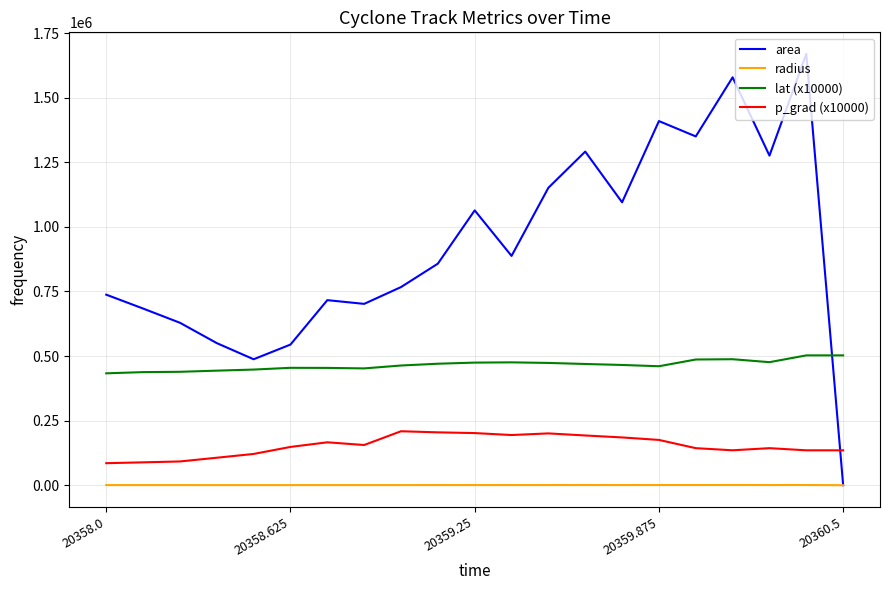

List the series in order of their overall mean, lowest first.

radius, p_grad (x10000), lat (x10000), area